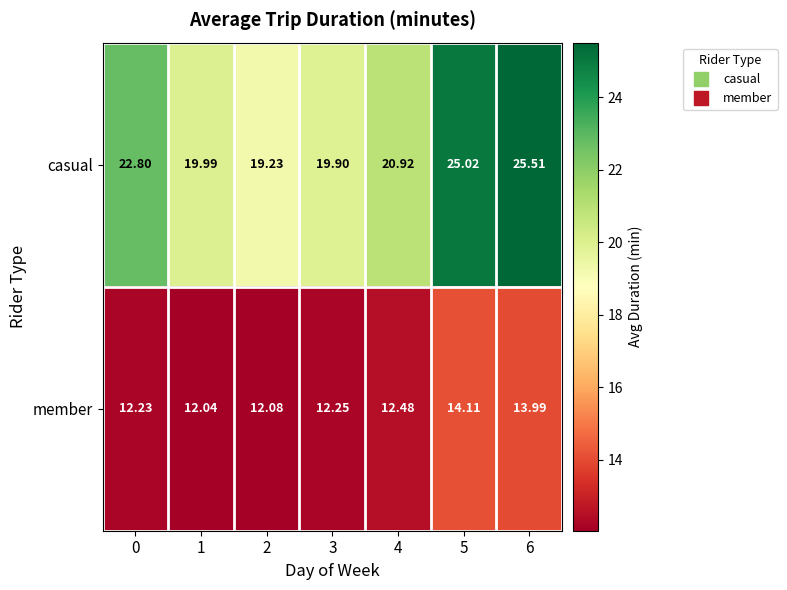

What is the difference between the highest and lowest values at 4?

8.4